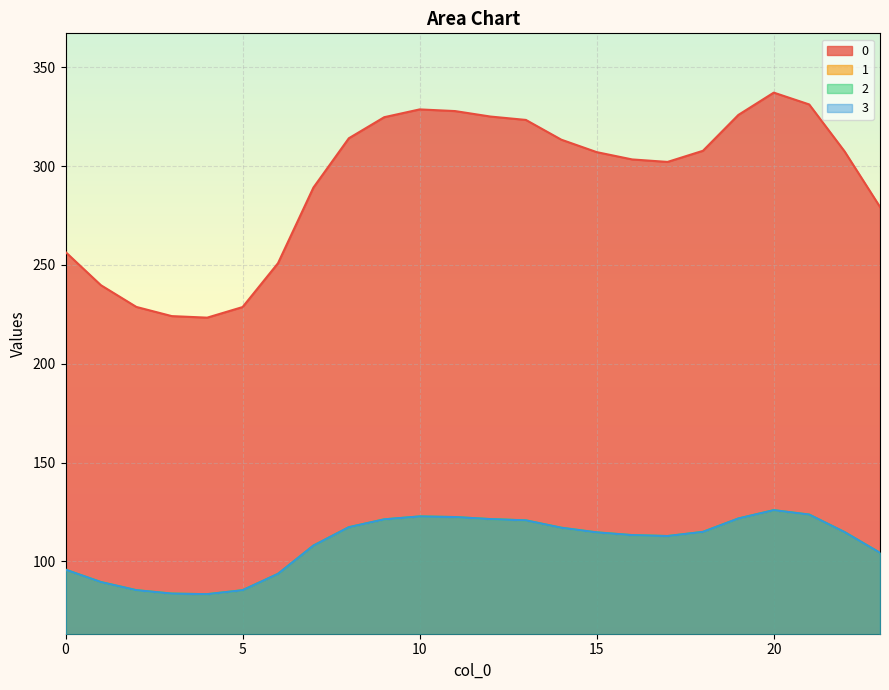

At how many categories does at least one series exceed 104?

24